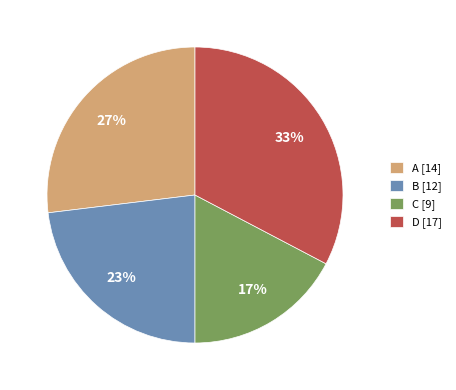

Is it true that B [12] is 36% of the pie?

False